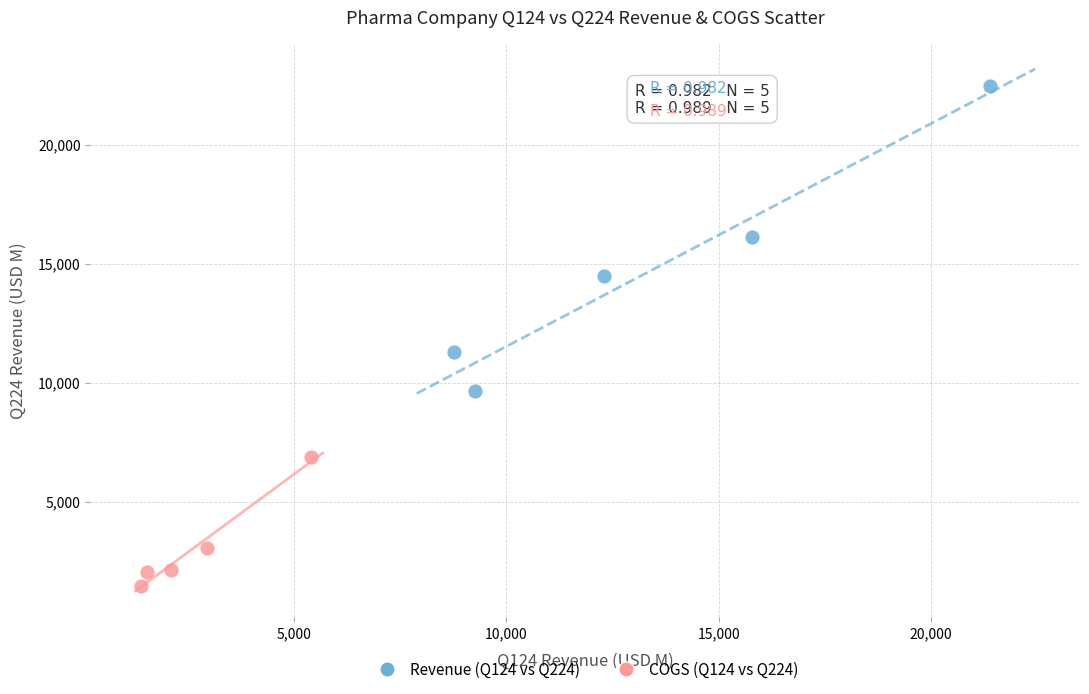

Which series reaches the maximum Y coordinate?

Revenue (Q124 vs Q224)